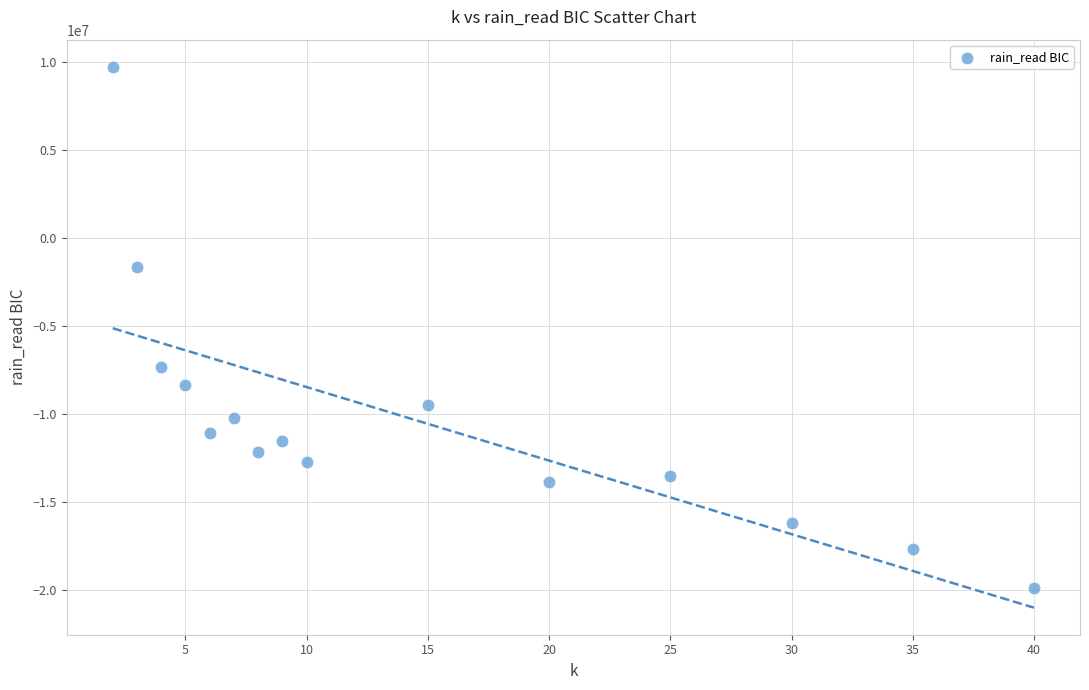

What Y value in the scatter plot is closest to -5046302?

-7331873.7